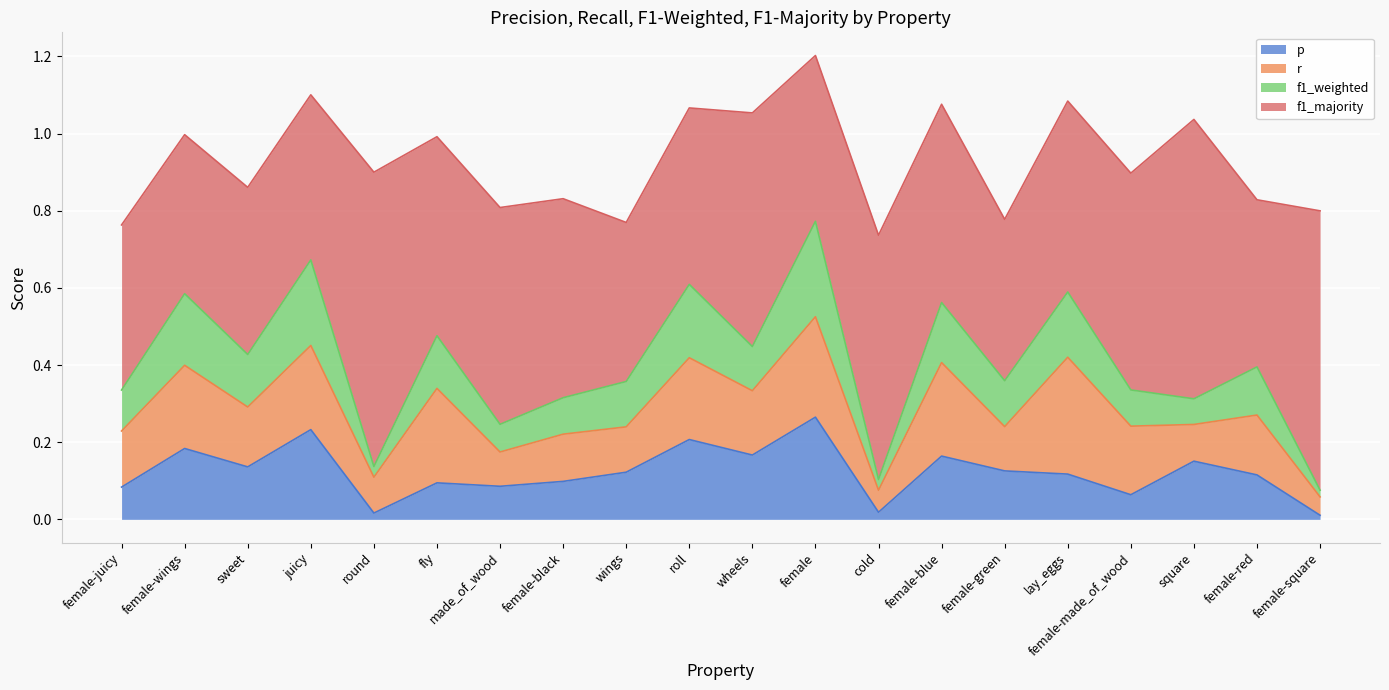

What is the label of the 16th point from the right?

round